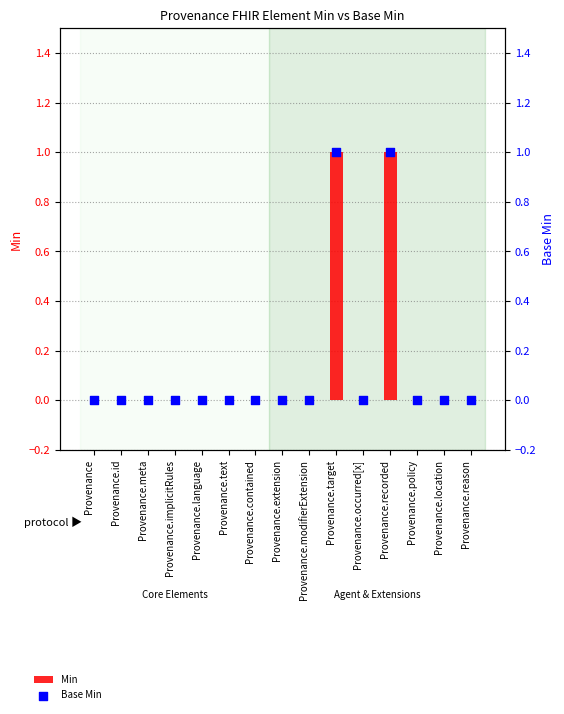

At which category is the sum across all series the highest?

Provenance.target